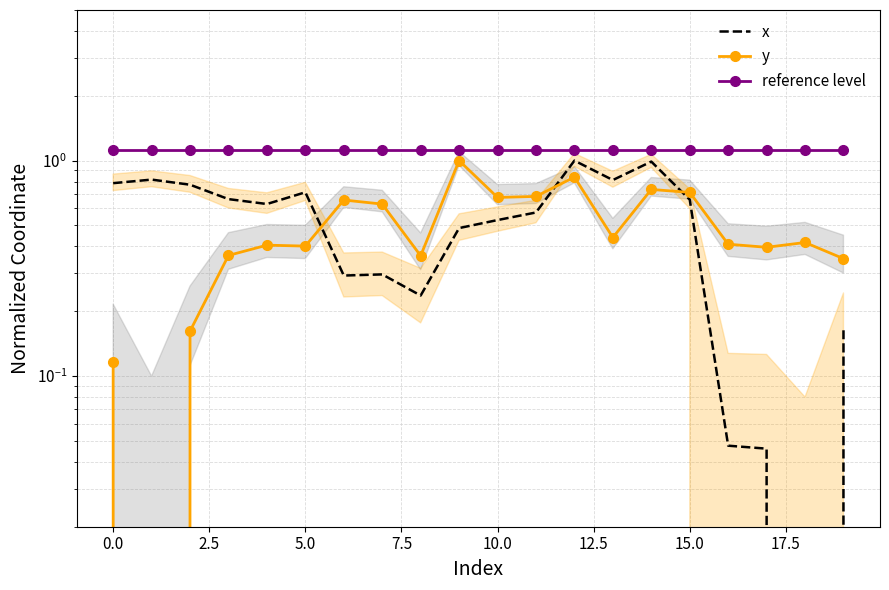

At 5.0, list the series in order from smallest to largest.

y, x, reference level